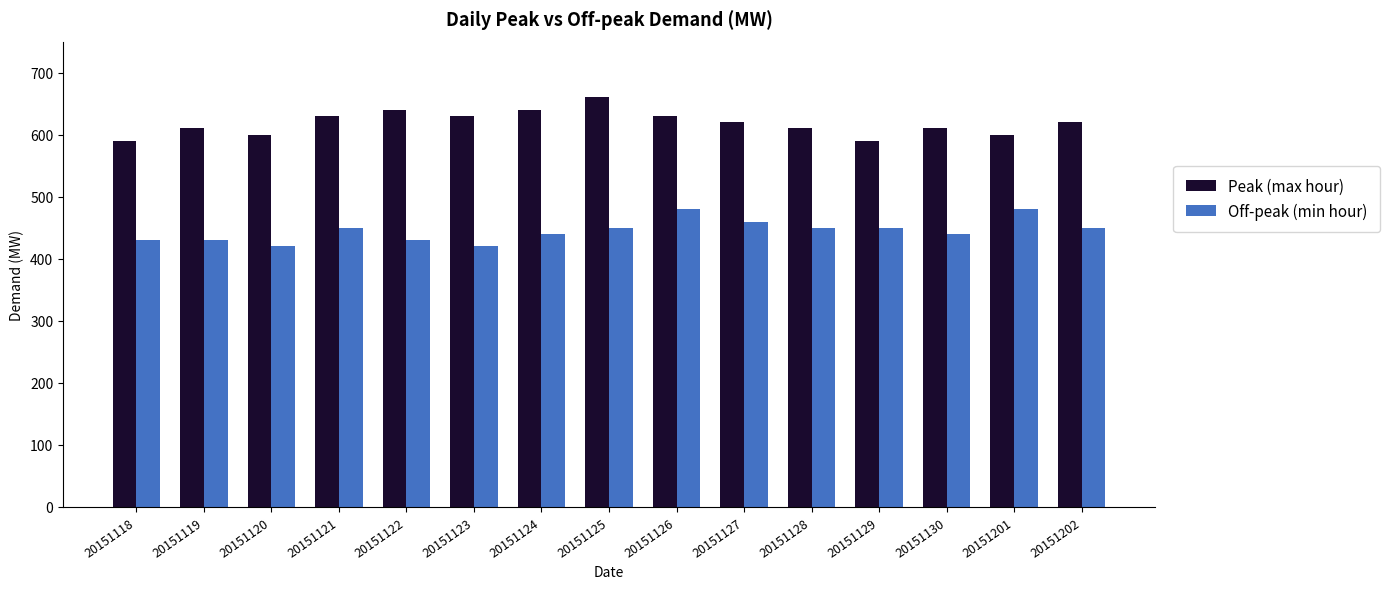

List the series in order of their peak value, lowest first.

Off-peak (min hour), Peak (max hour)